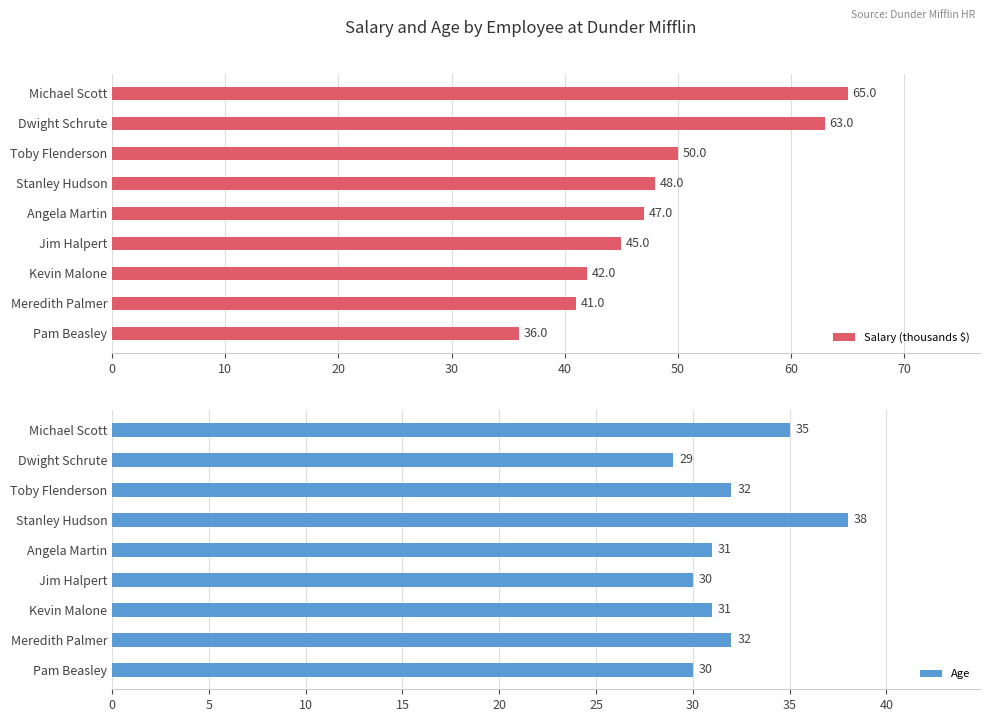

The Age series shows 26 at Stanley Hudson. True or false?

False